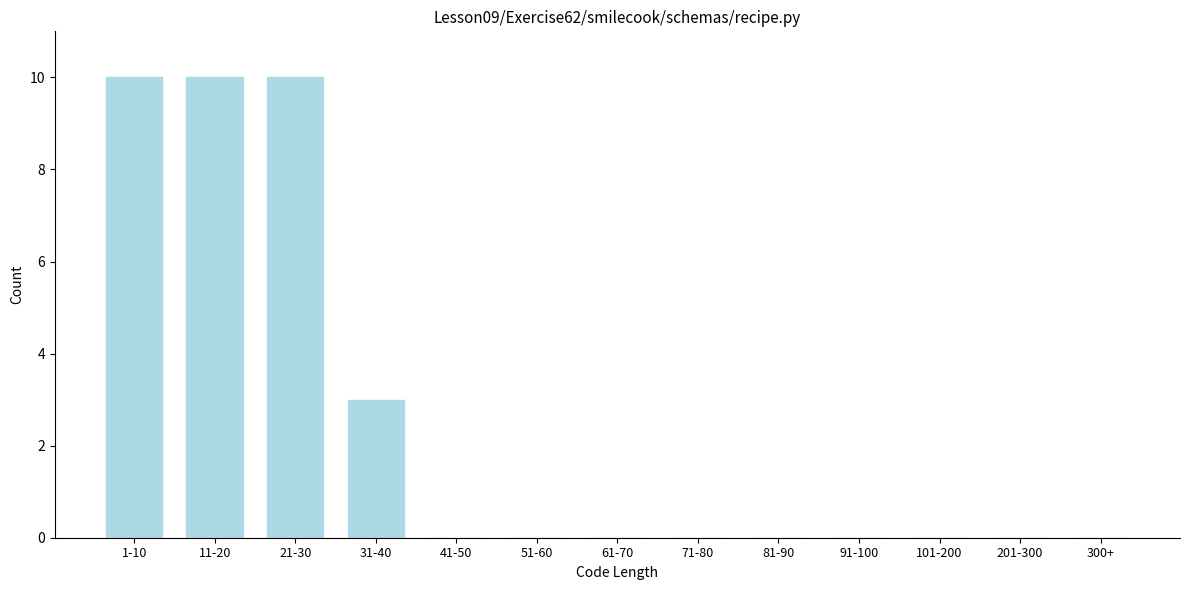

Reading right to left, what are all the values shown in this chart?

300+=0	201-300=0	101-200=0	91-100=0	81-90=0	71-80=0	61-70=0	51-60=0	41-50=0	31-40=3	21-30=10	11-20=10	1-10=10